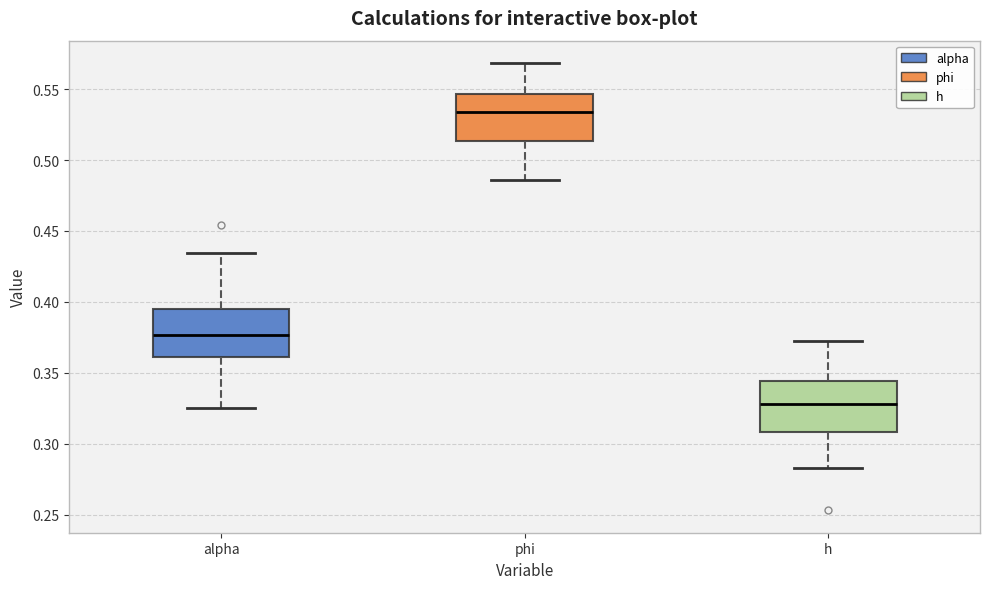

Which box's median line is the lowest?

h